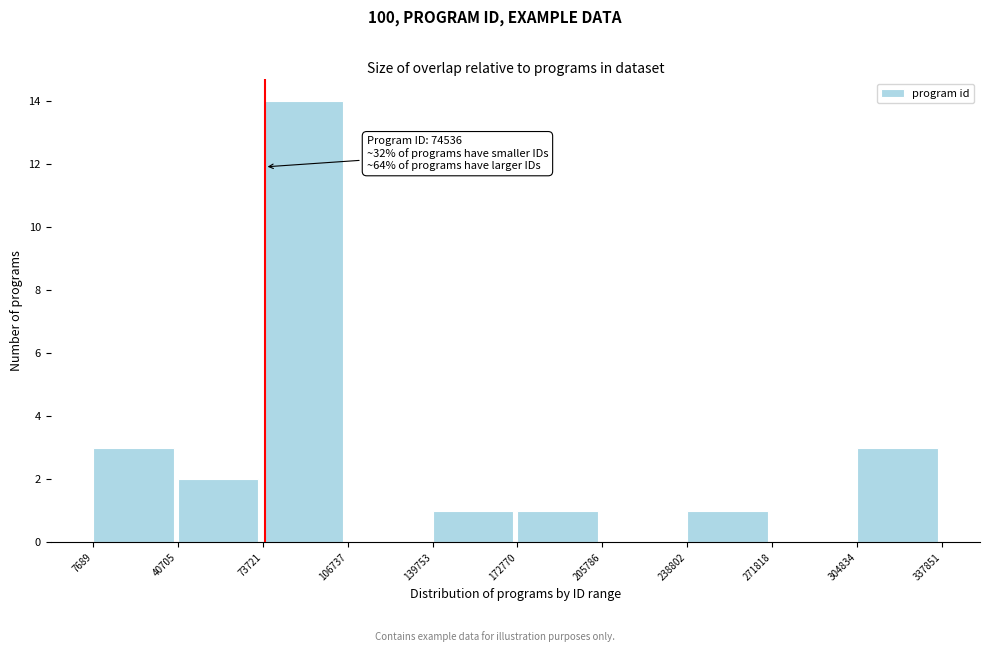

Over which range of the x-axis is the bar tallest?

73721 to 106737